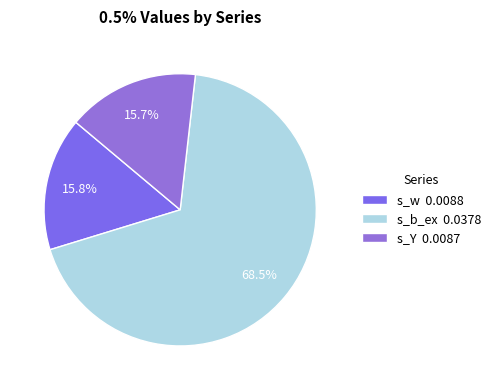

Count the number of slices in the pie.

3